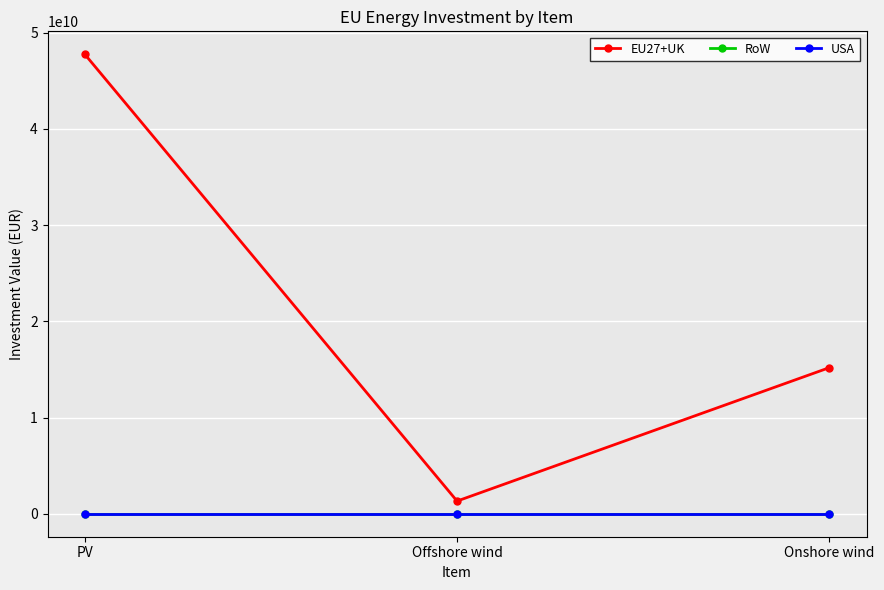

Which category has the highest value across all series?

PV